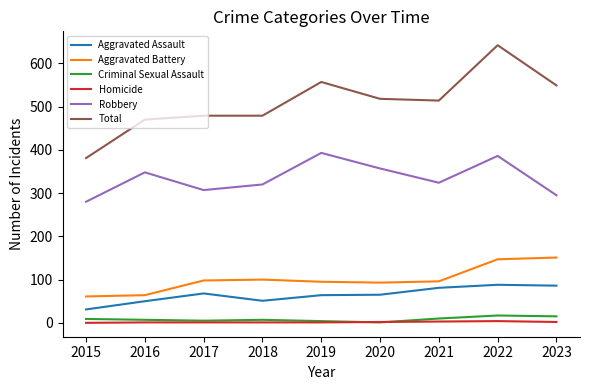

Which category has the lowest value in the Total series?

2015